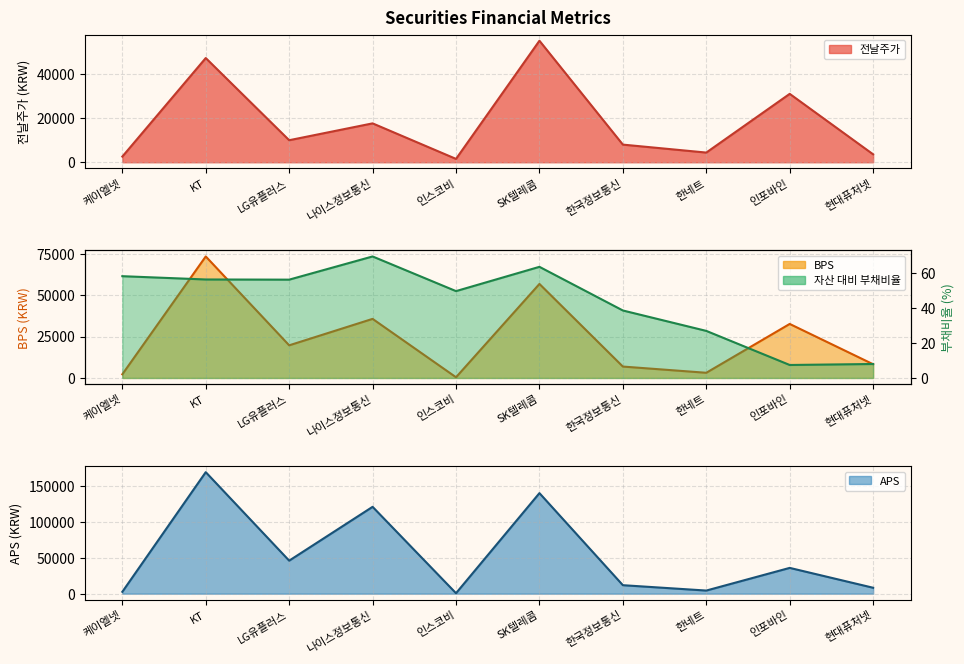

How many interior local peaks does the aps series have?

4